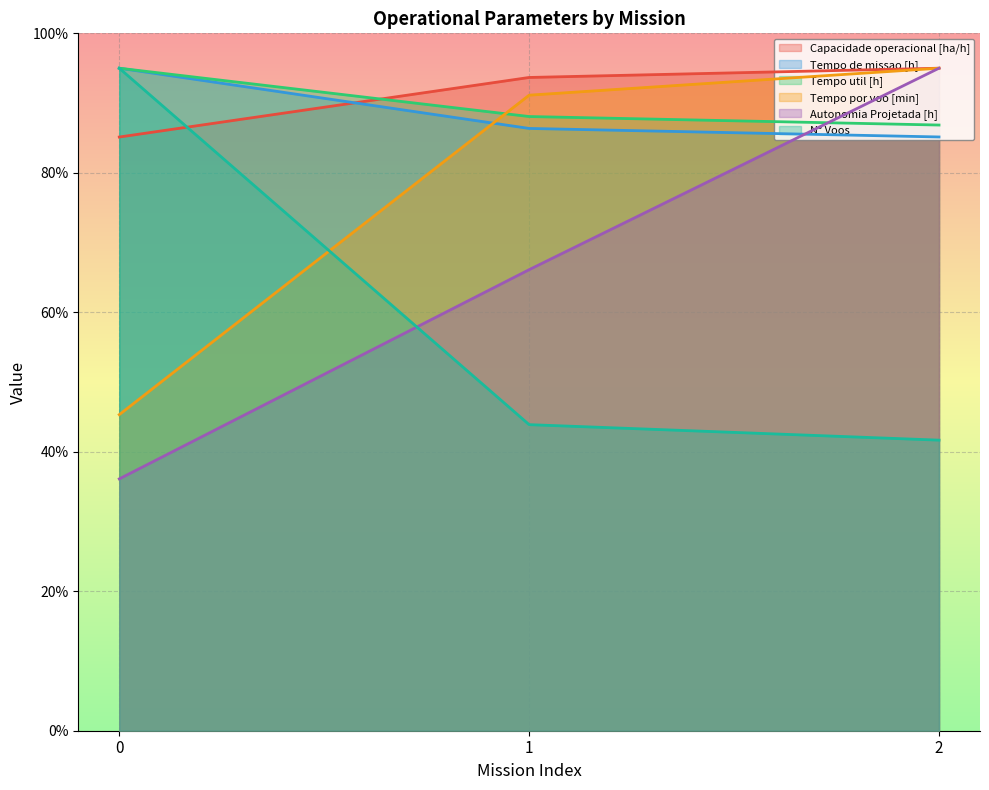

What is the difference between the highest and lowest values at 2?

53.3